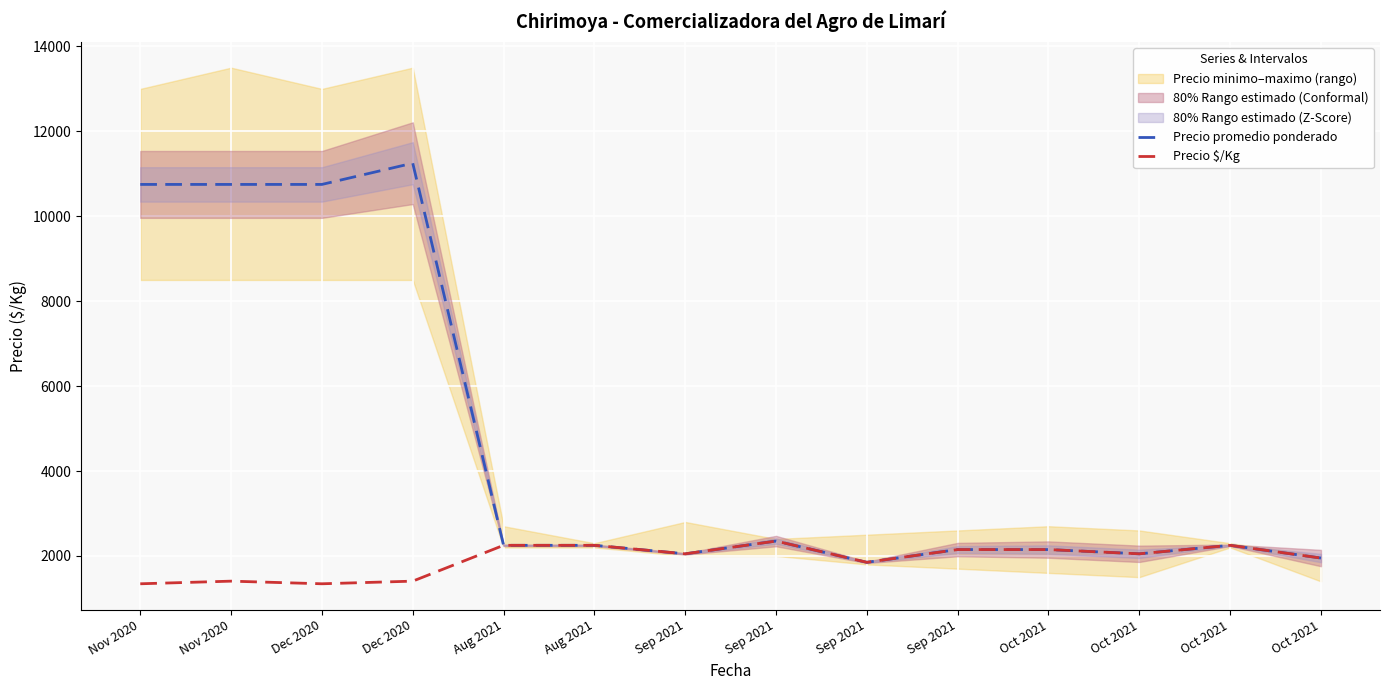

The Precio $/Kg series shows 3307 at Oct 2021. True or false?

False